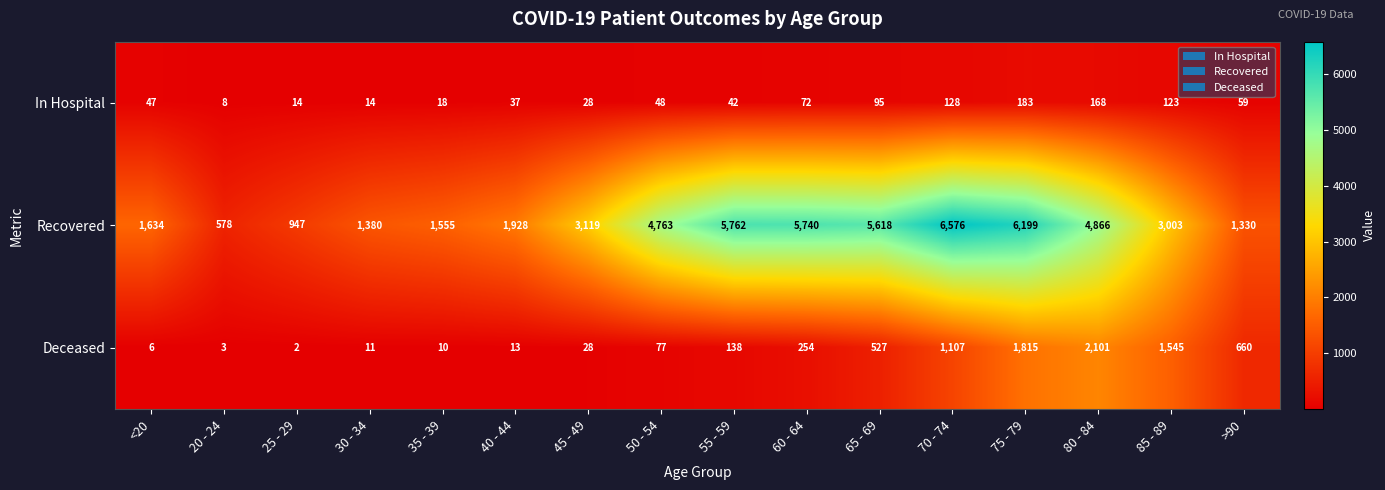

Between 25 - 29 and 60 - 64, which series saw the biggest shift?

Recovered